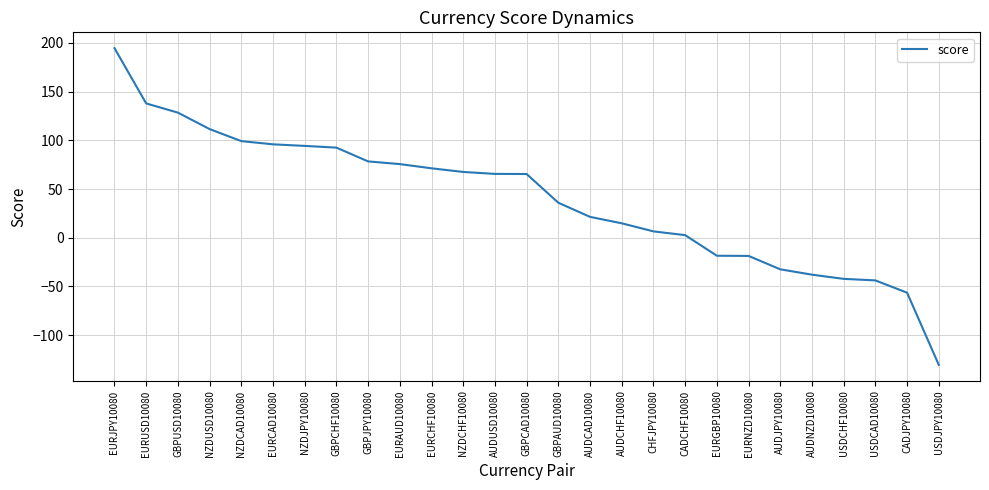

What is the difference between the maximum and minimum values?

325.1